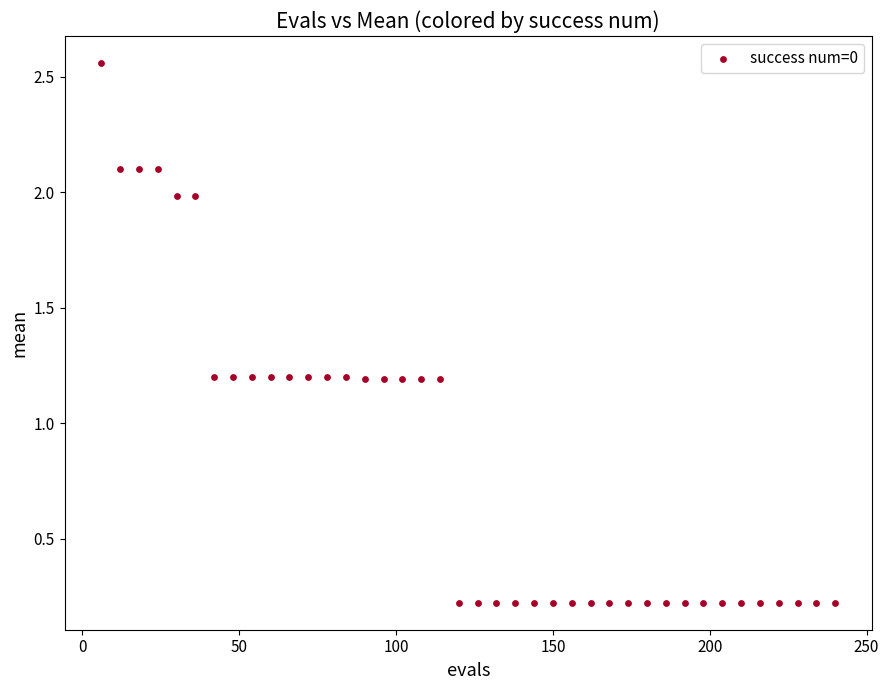

What is the range of Y values (max minus min)?

2.3